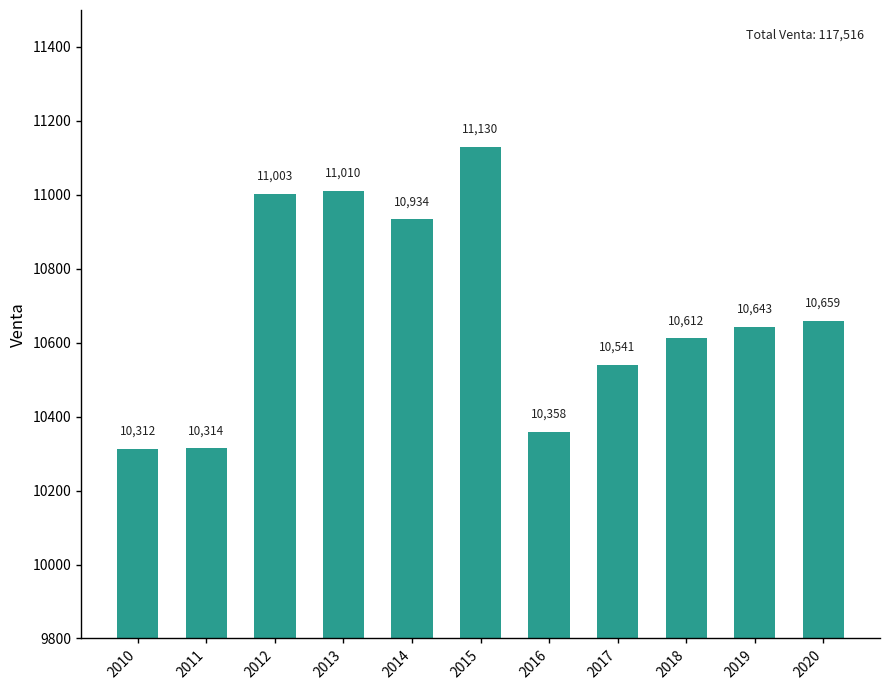

The value at 2013 is 16652. True or false?

False